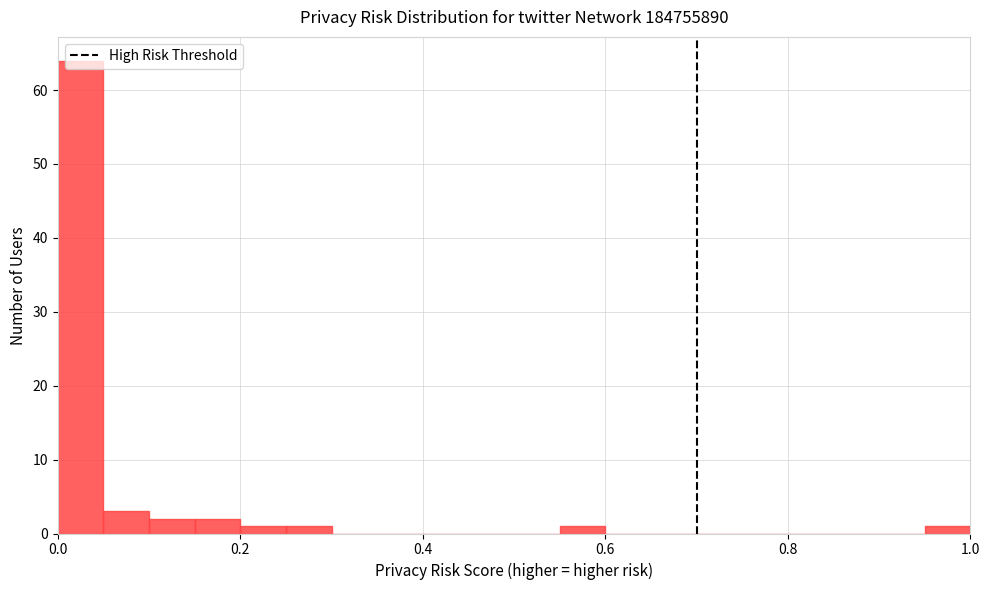

Around what value on the x-axis is the tallest bar? Give the approximate position of its centre, as read against the axis.

0.02